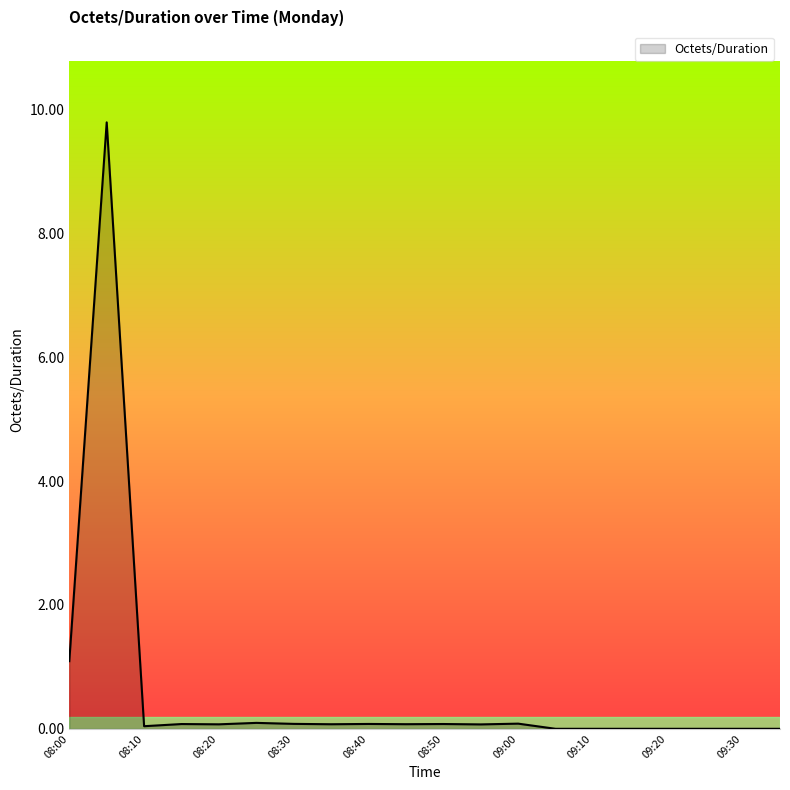

What is the difference between the maximum and minimum values?

9.8